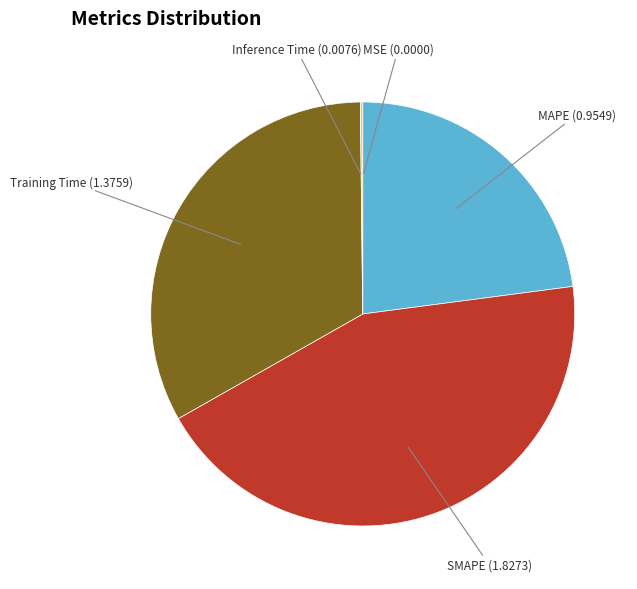

Is there any slice that represents more than half of the pie?

No